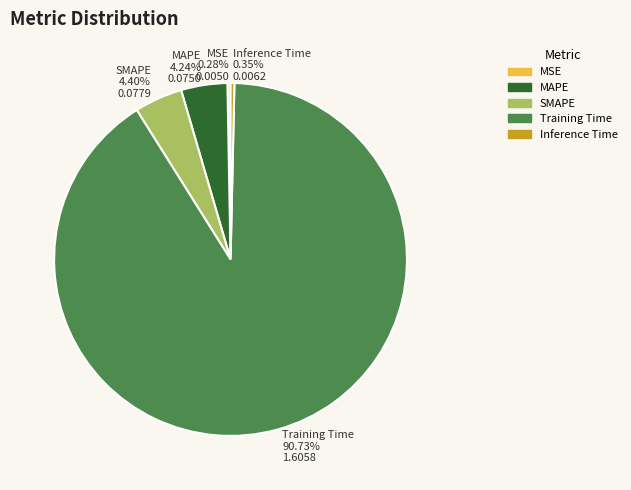

Is there any slice that represents more than half of the pie?

Yes